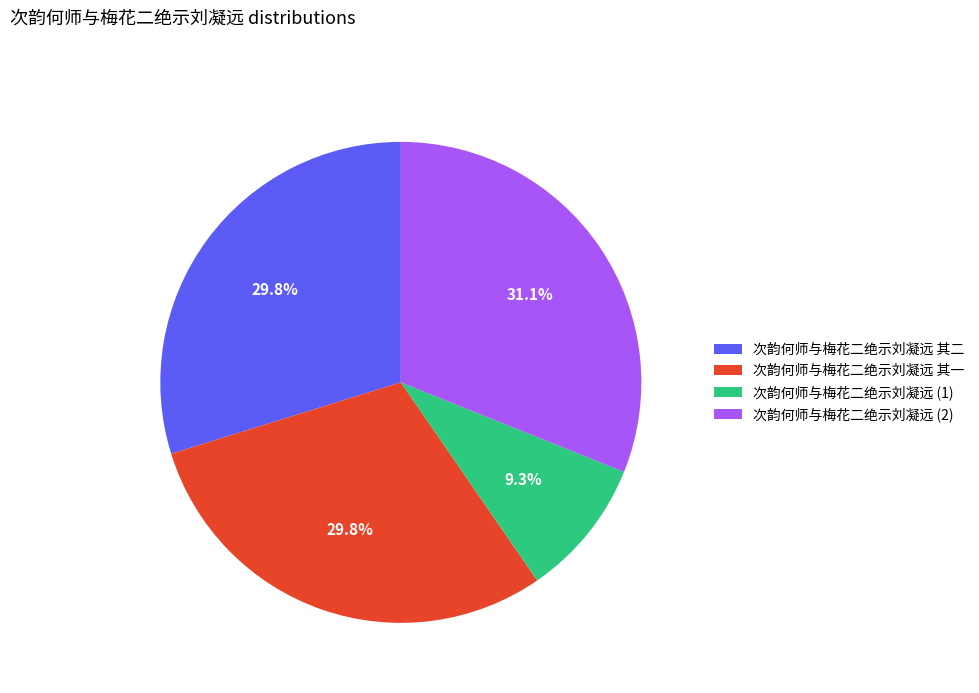

True or false: 次韵何师与梅花二绝示刘凝远 其一 accounts for 35% of the total.

False